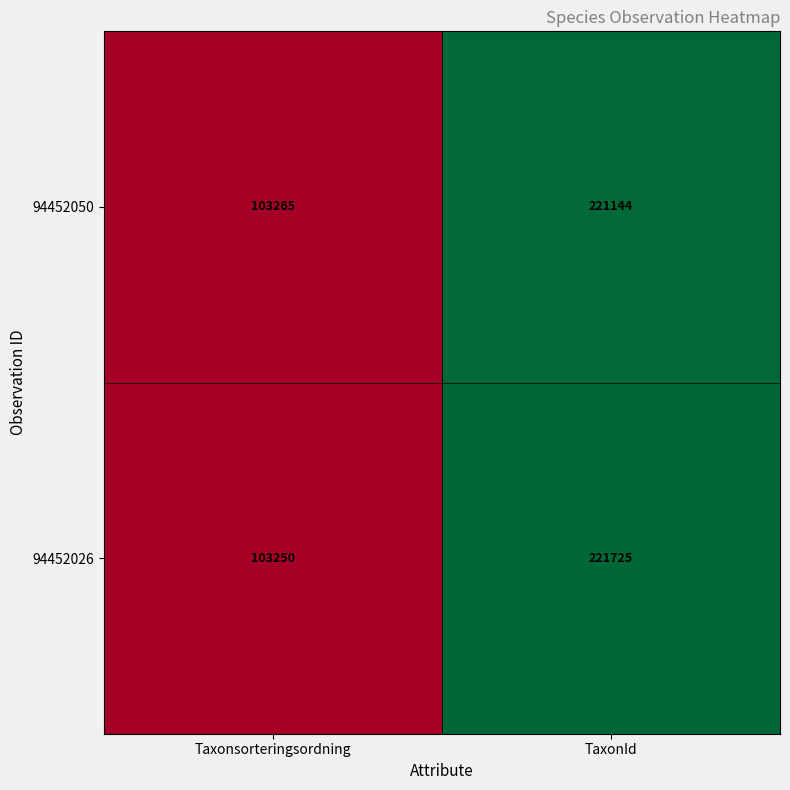

List the series in order of their overall mean, highest first.

94452026, 94452050